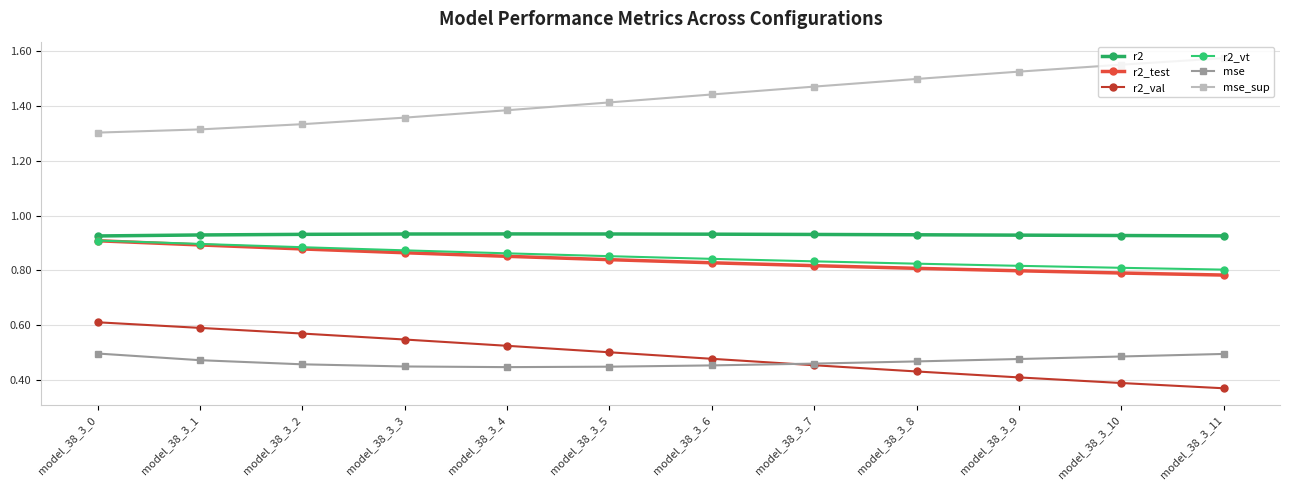

The r2_val series shows 0.7 at model_38_3_3. True or false?

False